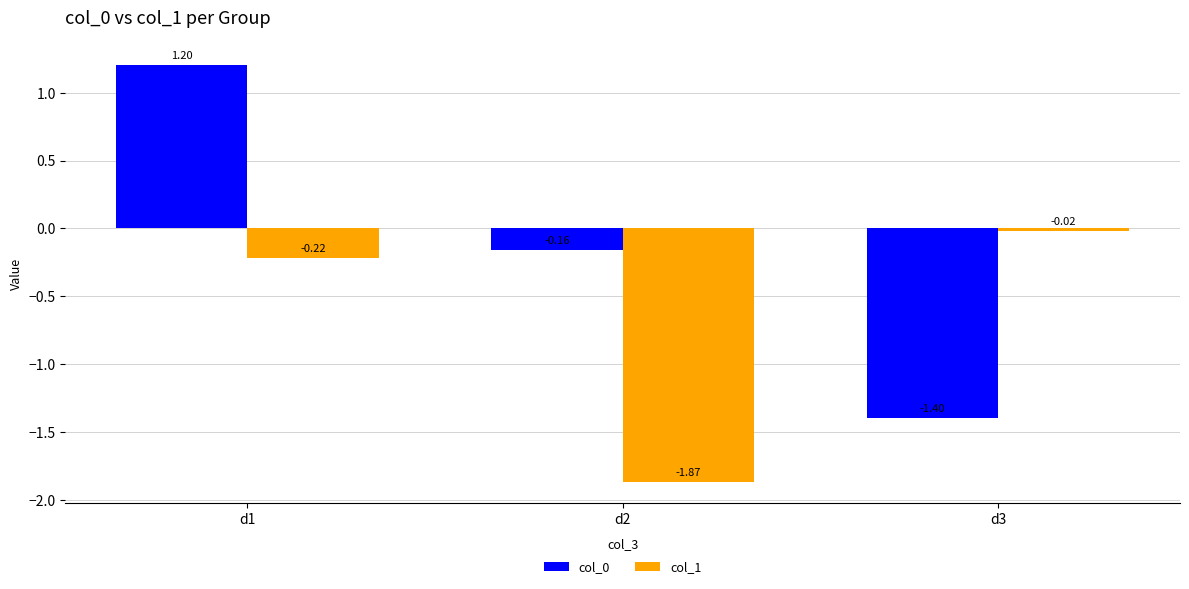

At which label does col_0 first exceed 0?

d1